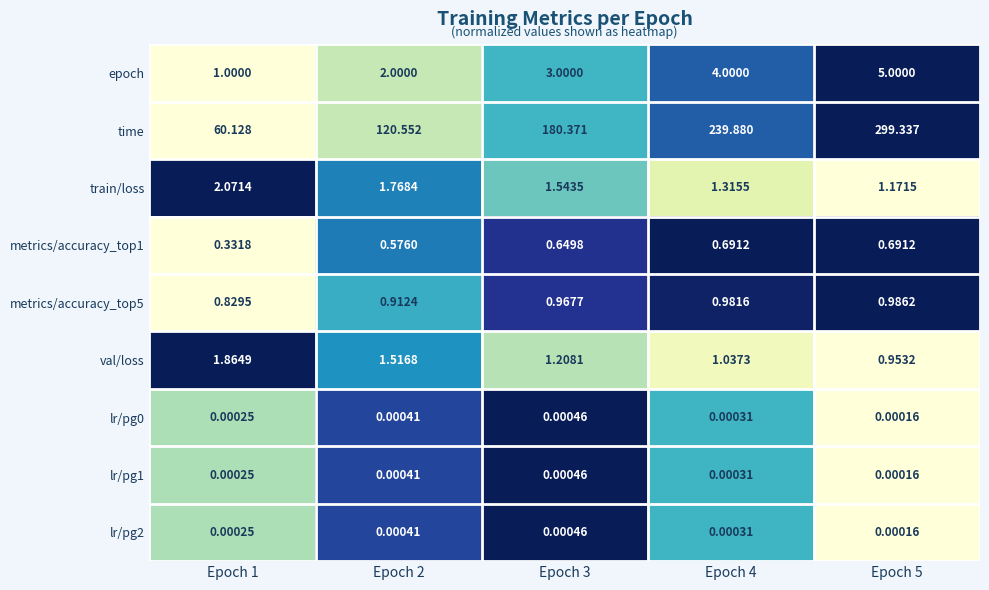

Is the value of lr/pg0 at Epoch 2 greater than the value of train/loss at Epoch 1?

No